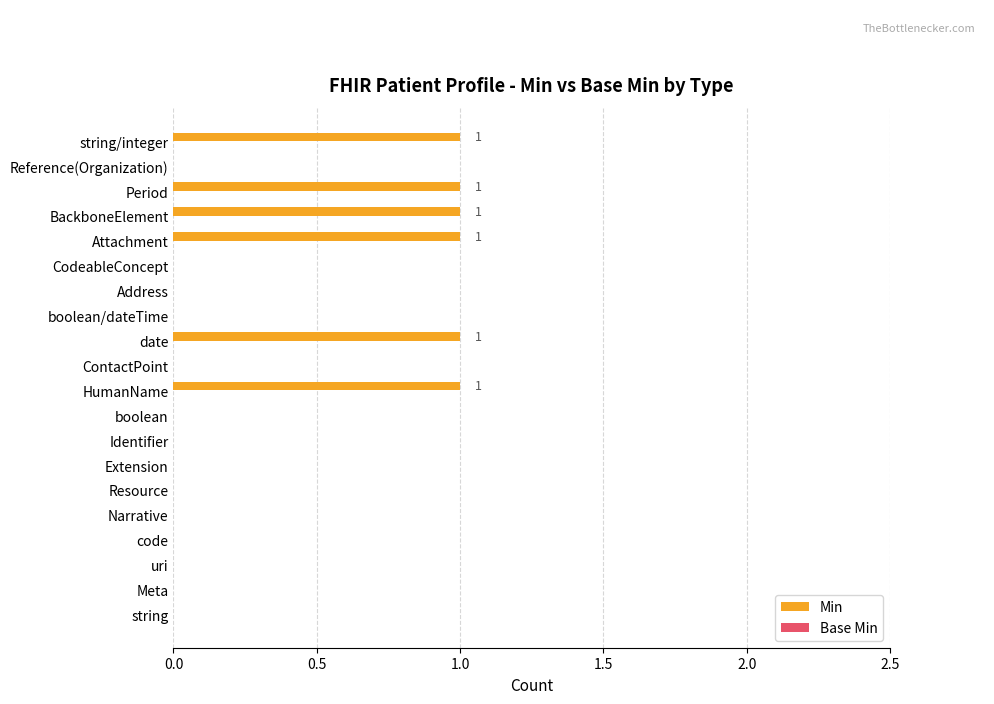

Are the bars horizontal?

Yes